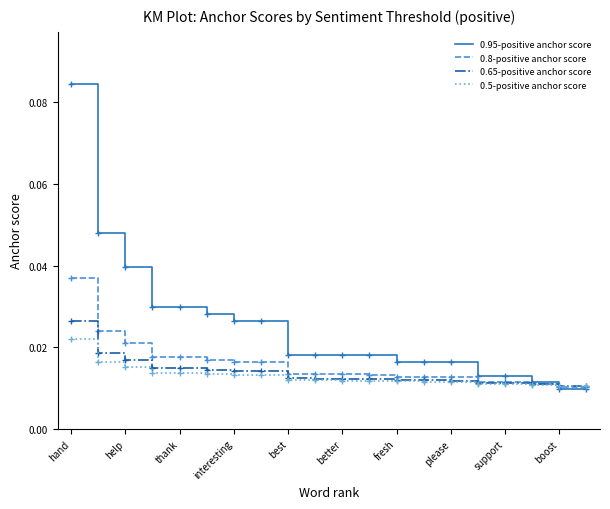

Which series has the largest total across all categories?

0.95-positive anchor score